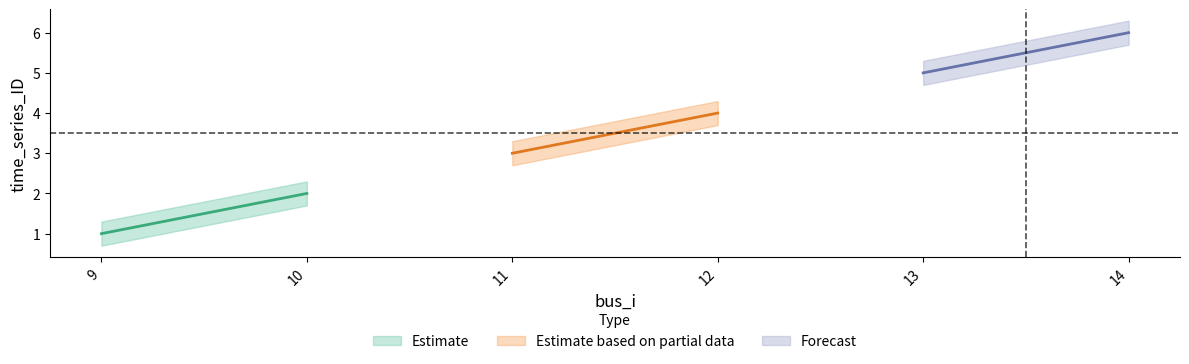

Reading left to right, list all the values displayed in this chart.

time_series_ID: 1.0	2.0	3.0	4.0	5.0	6.0
time_series_ID_upper: 1.3	2.3	3.3	4.3	5.3	6.3
time_series_ID_lower: 0.7	1.7	2.7	3.7	4.7	5.7